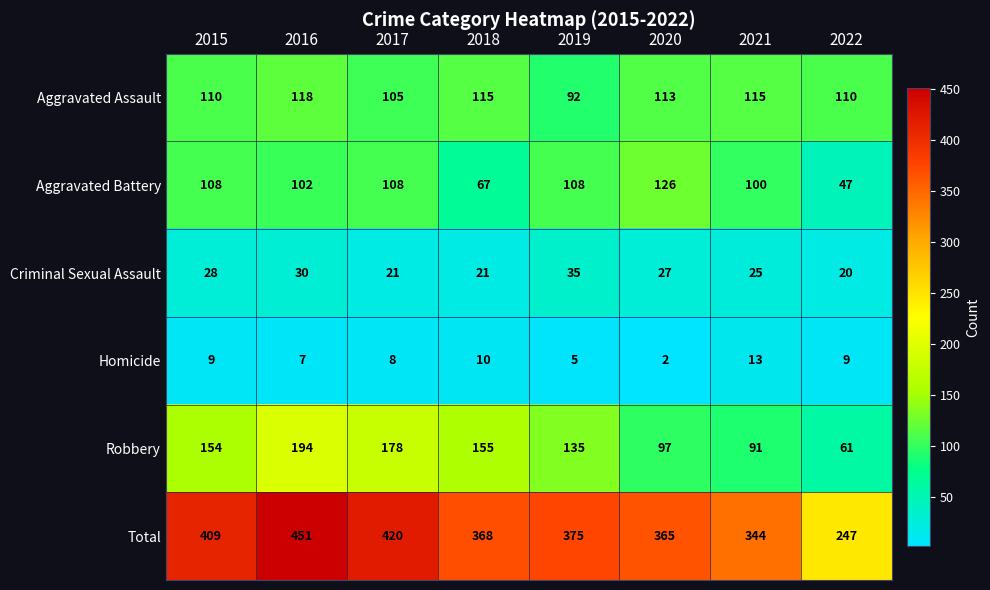

What is the difference between the highest and lowest values at 2020?

363